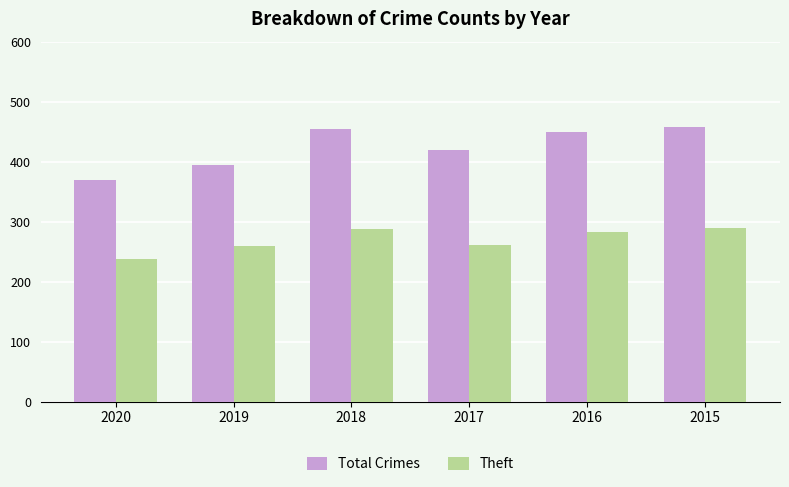

True or false: Theft has a value of 429 at 2016.

False